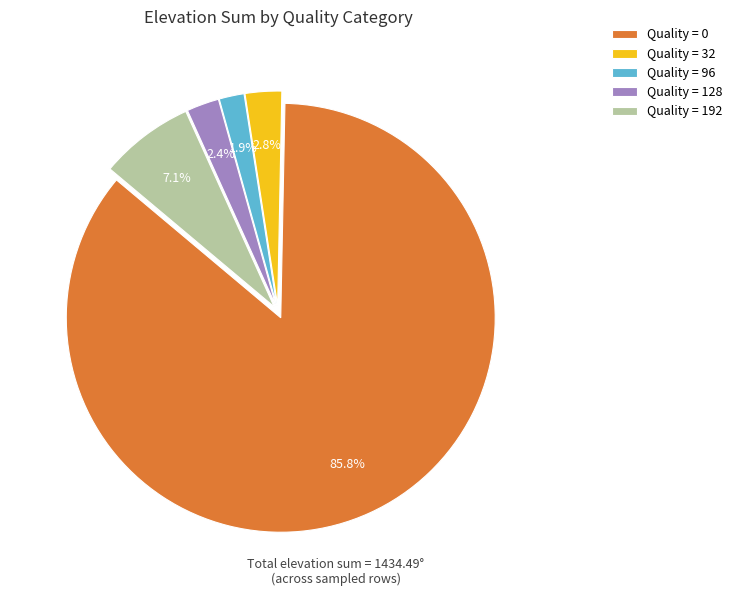

Which has a higher value, Quality = 32 or Quality = 0?

Quality = 0